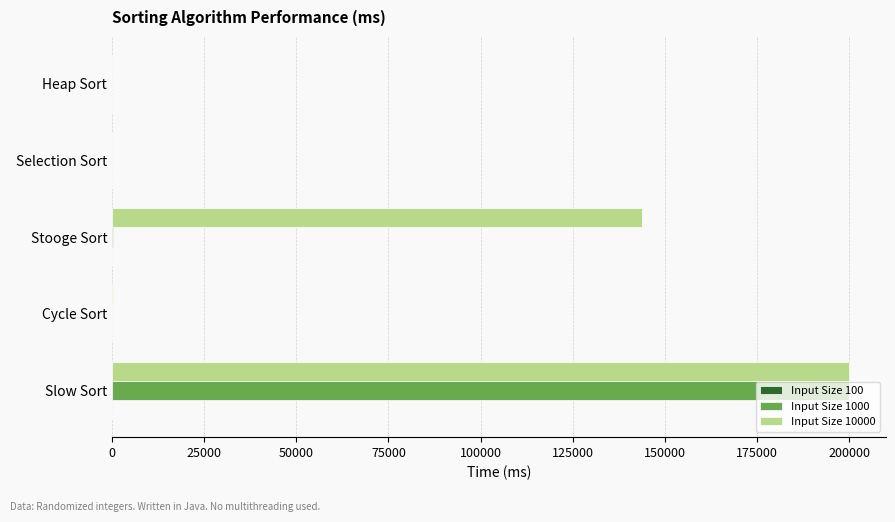

What is the maximum value shown in the chart?

200000.0